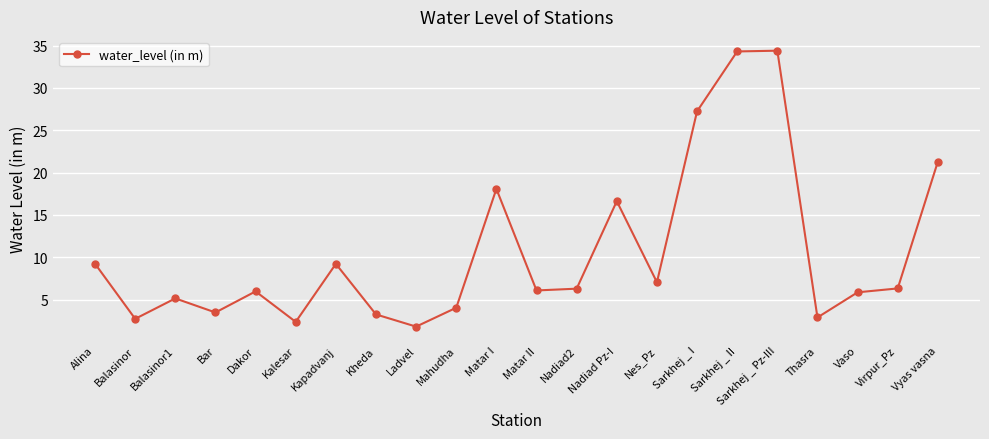

The chart shows a value of 2.3 at Nadiad2. True or false?

False